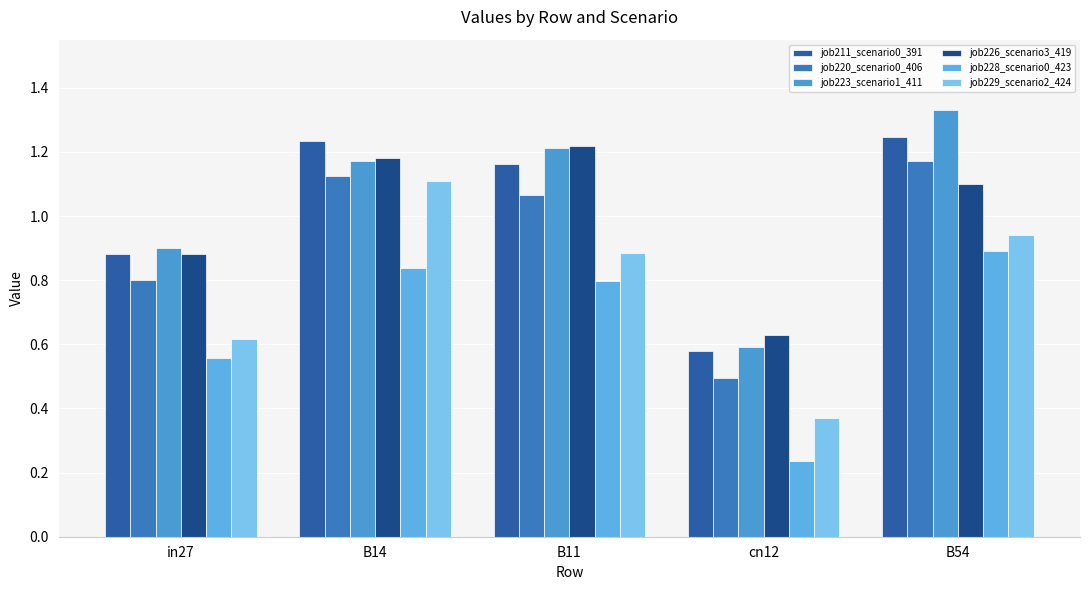

What is the sum of all job211_scenario0_391 values?

5.1